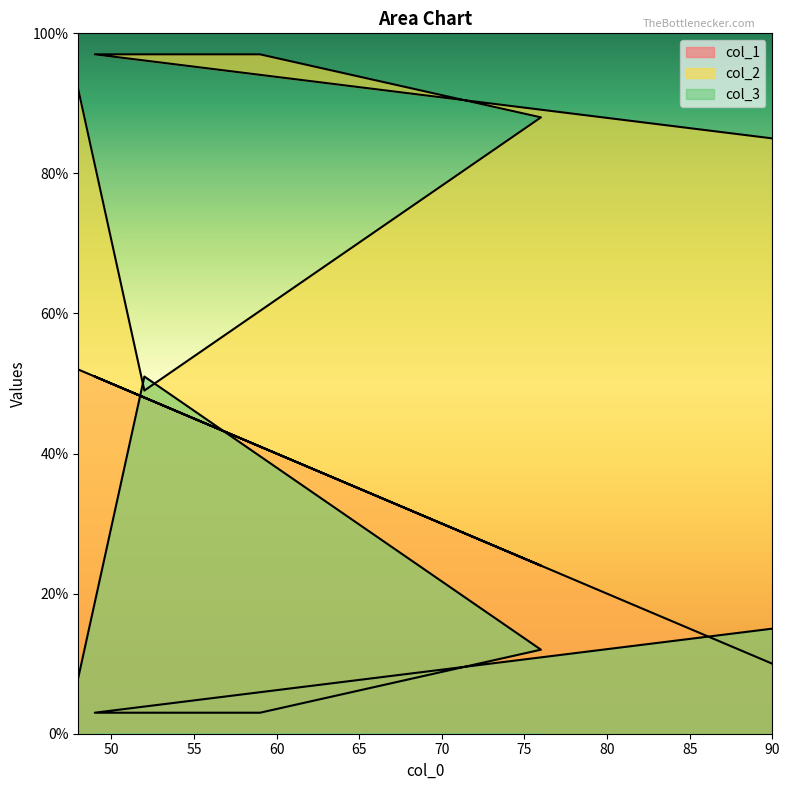

How many intersections are there between col_3 and col_2?

2